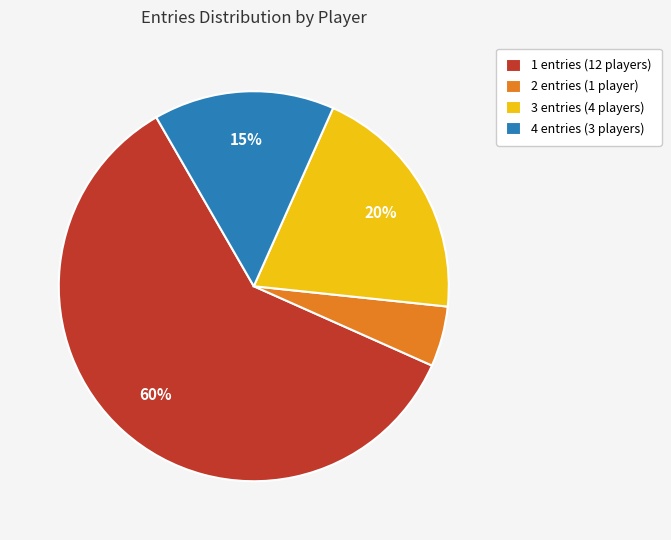

Is the sum of 3 entries (4 players) and 1 entries (12 players) greater than half?

Yes